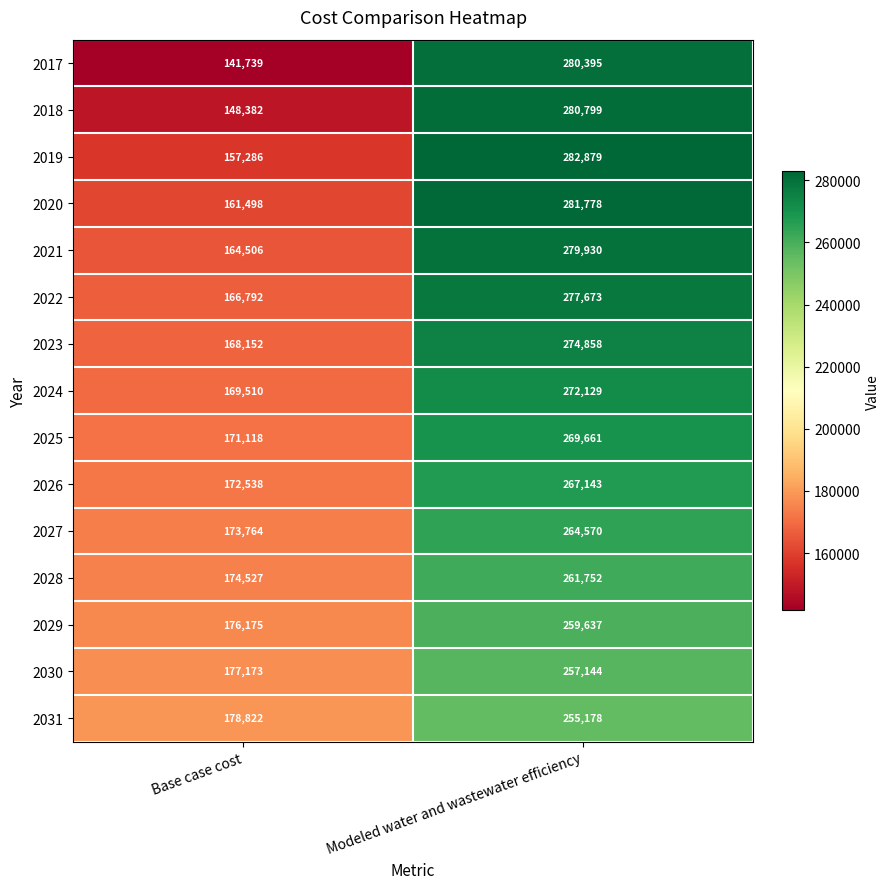

What is the spread (max minus min) of values at Base case cost?

37083